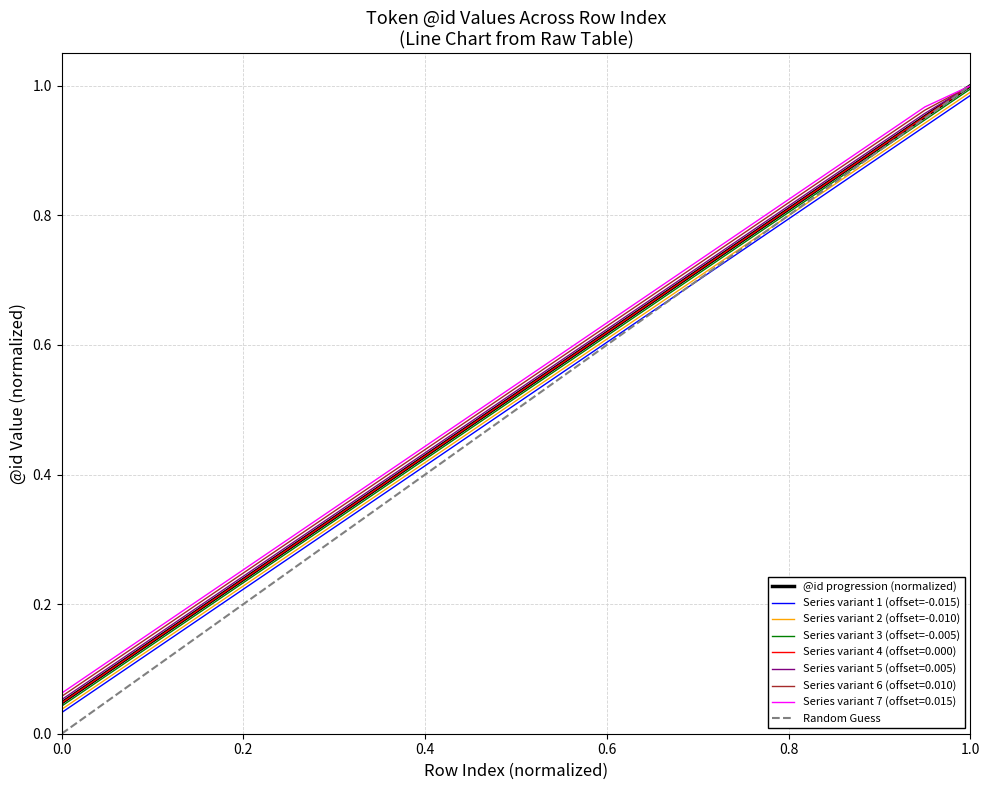

Reading right to left, extract all data points from this chart.

@id: 1.0	1.0	0.9	0.9	0.8	0.8	0.7	0.7	0.6	0.6	0.5	0.5	0.4	0.4	0.3	0.3	0.2	0.2	0.1	0.1	0.0
row_index: 1.0	0.9	0.9	0.8	0.8	0.7	0.7	0.7	0.6	0.6	0.5	0.5	0.4	0.4	0.3	0.3	0.2	0.2	0.1	0.1	0.0